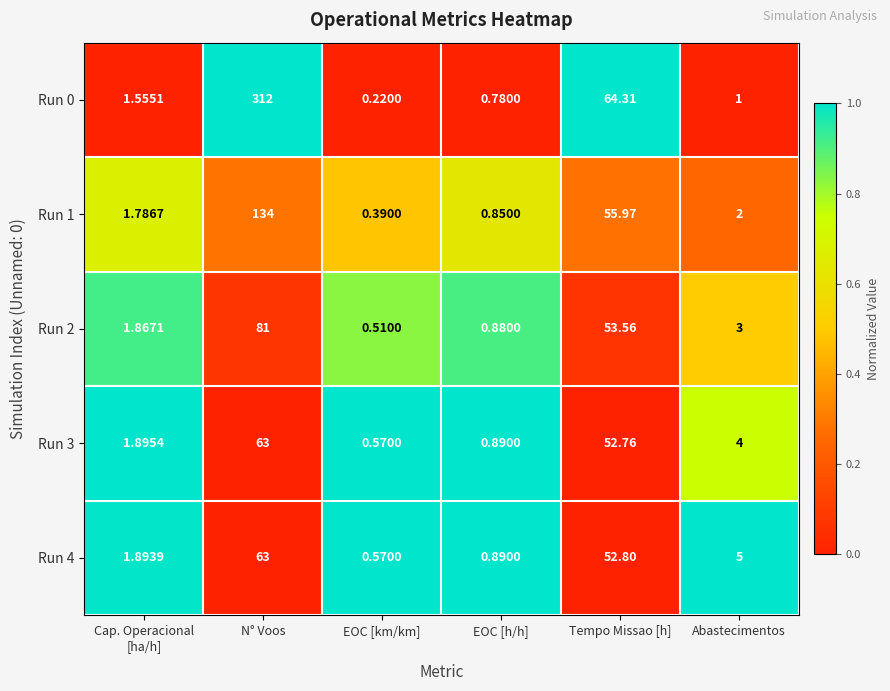

Where does the Run 3 series first go above 4?

N° Voos